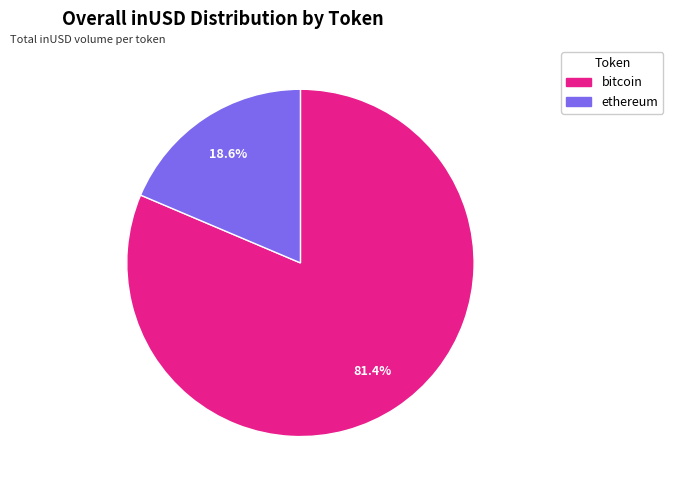

Is ethereum the majority of the pie?

No